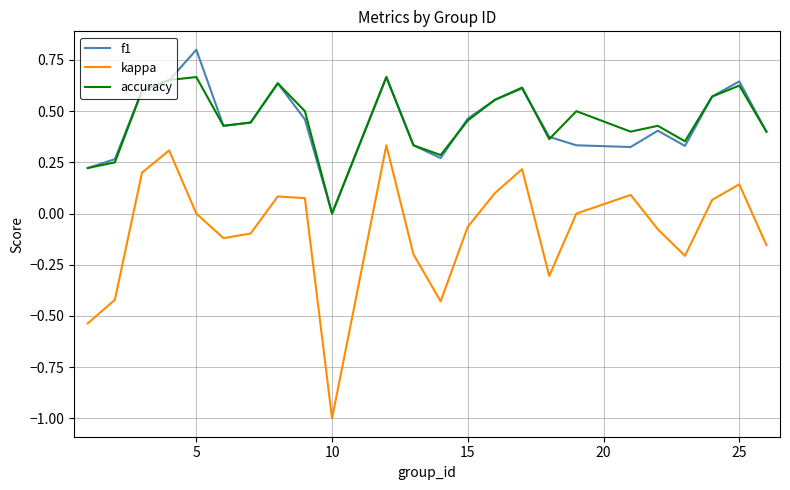

Which series has the largest range (max minus min)?

kappa